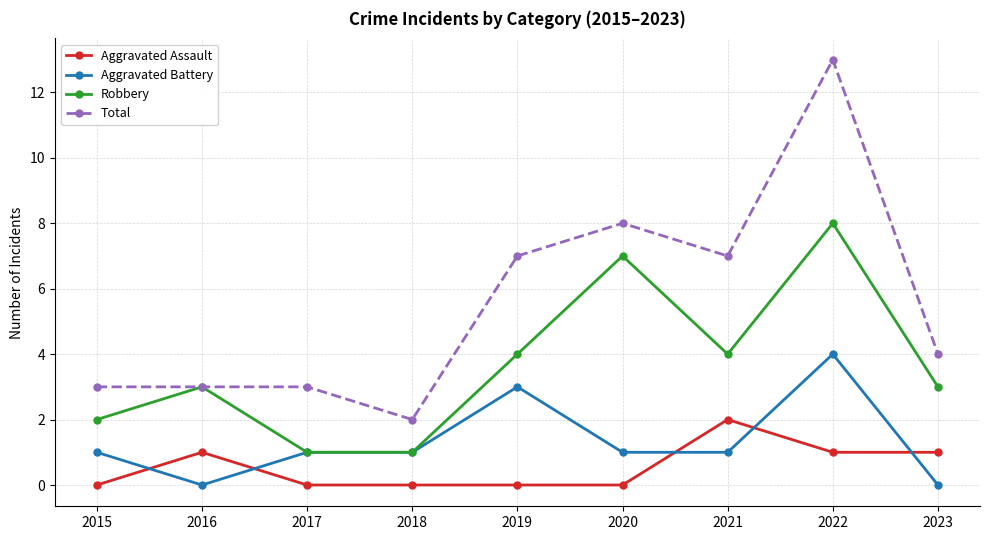

Reading left to right, what are all the values shown in this chart?

Aggravated Assault: 2015=0	2016=1	2017=0	2018=0	2019=0	2020=0	2021=2	2022=1	2023=1
Aggravated Battery: 2015=1	2016=0	2017=1	2018=1	2019=3	2020=1	2021=1	2022=4	2023=0
Robbery: 2015=2	2016=3	2017=1	2018=1	2019=4	2020=7	2021=4	2022=8	2023=3
Total: 2015=3	2016=3	2017=3	2018=2	2019=7	2020=8	2021=7	2022=13	2023=4